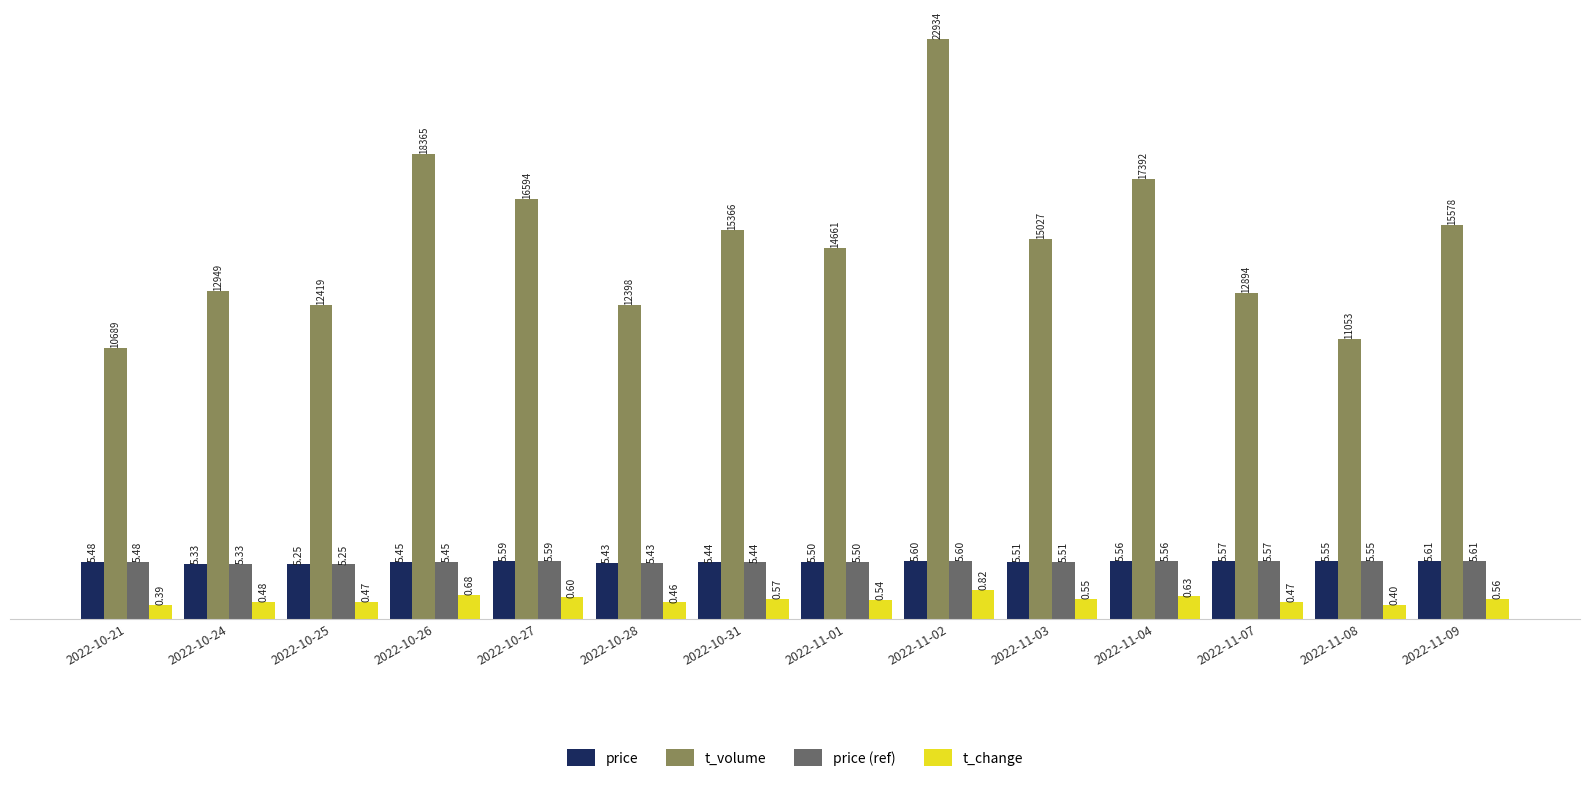

What is the value of the price bar at the 1st from the left?

5.5